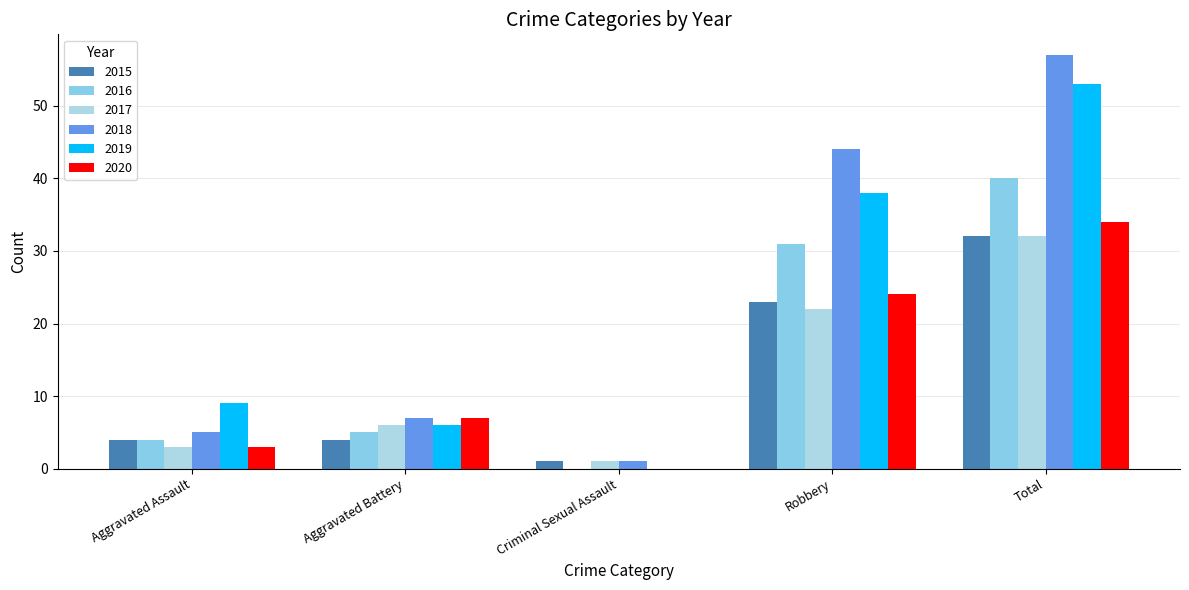

How many categories are shown in the chart?

5